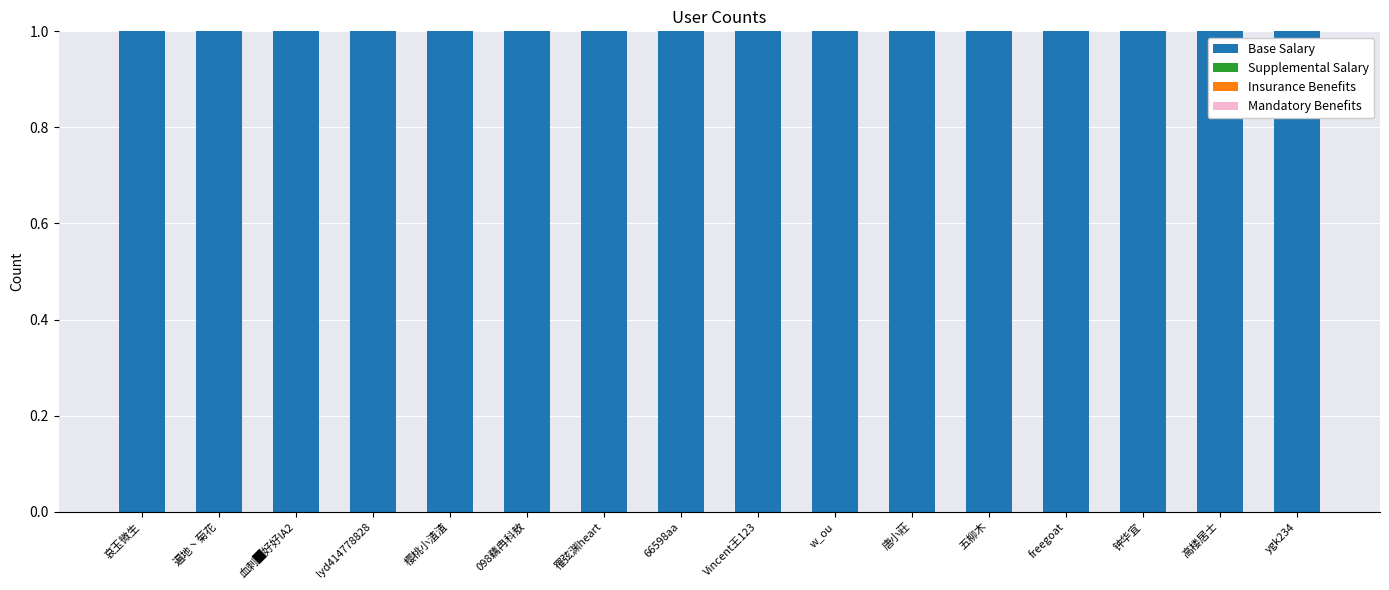

Which series has the largest range (max minus min)?

Base Salary